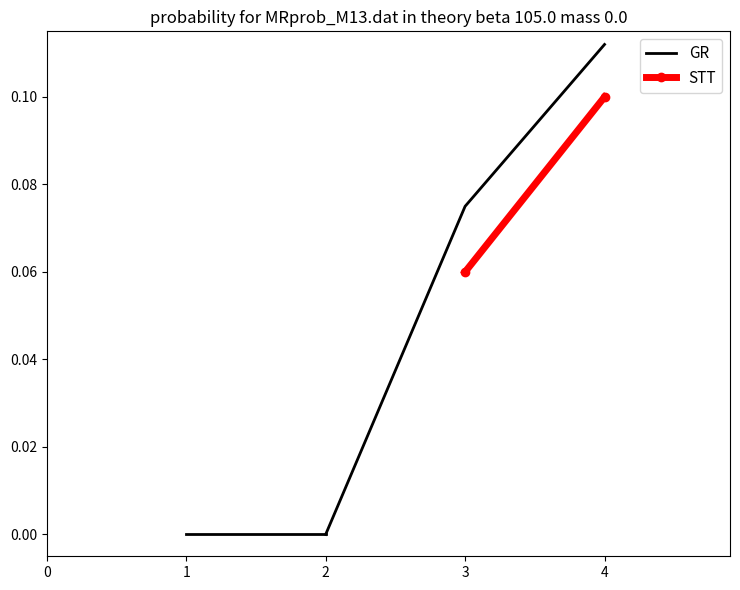

True or false: STT has a value of 0.0 at 4.

False